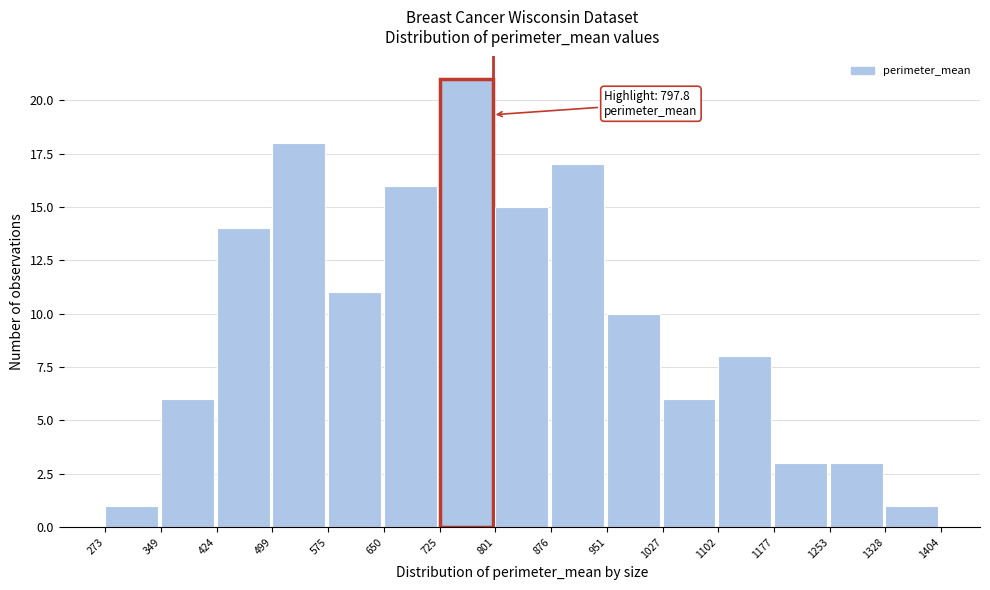

Over which range of the x-axis is the bar tallest?

725 to 801